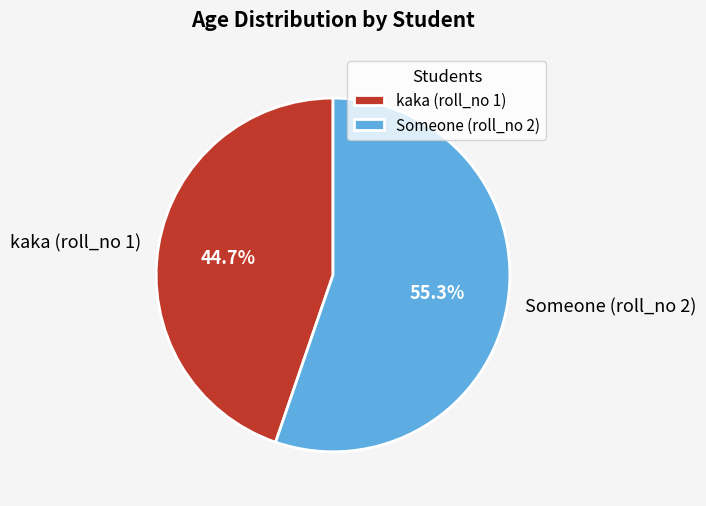

Between Someone (roll_no 2) and kaka (roll_no 1), which is larger?

Someone (roll_no 2)